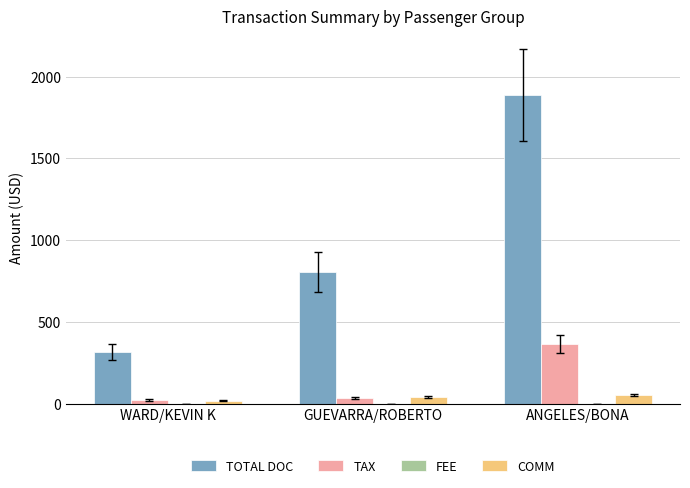

True or false: TAX has a value of 364.2 at ANGELES/BONA.

True